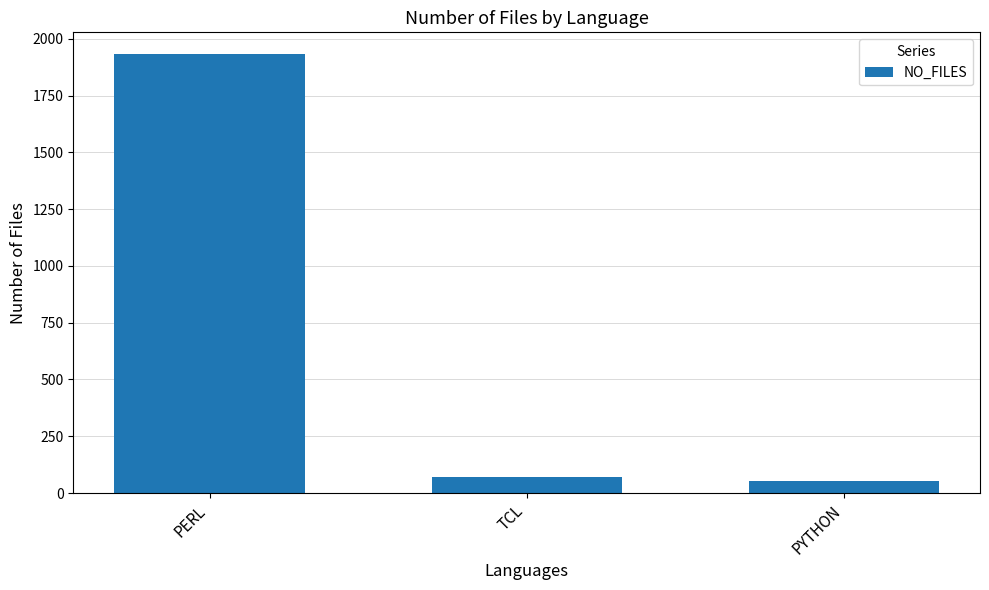

Reading right to left, what are all the values shown in this chart?

52	72	1932